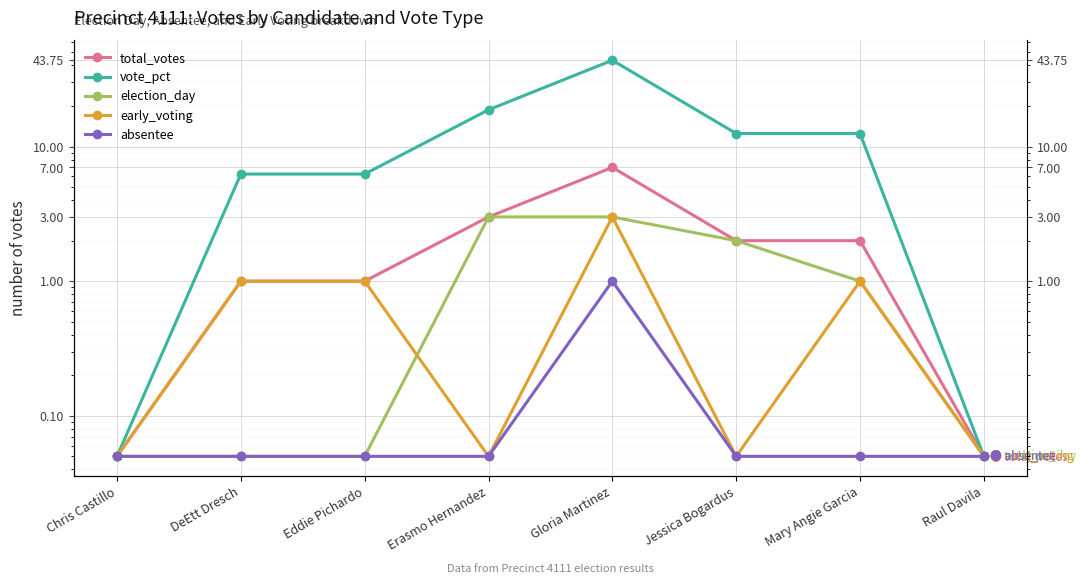

How many data points in early_voting are less than 1?

4